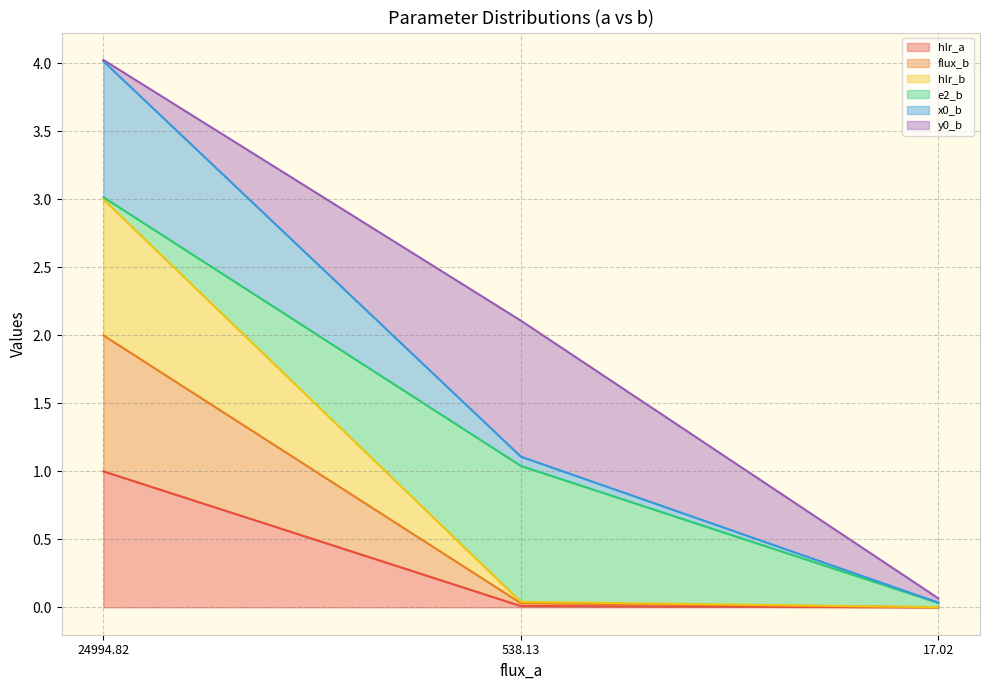

At which category is the sum across all series the highest?

24994.82